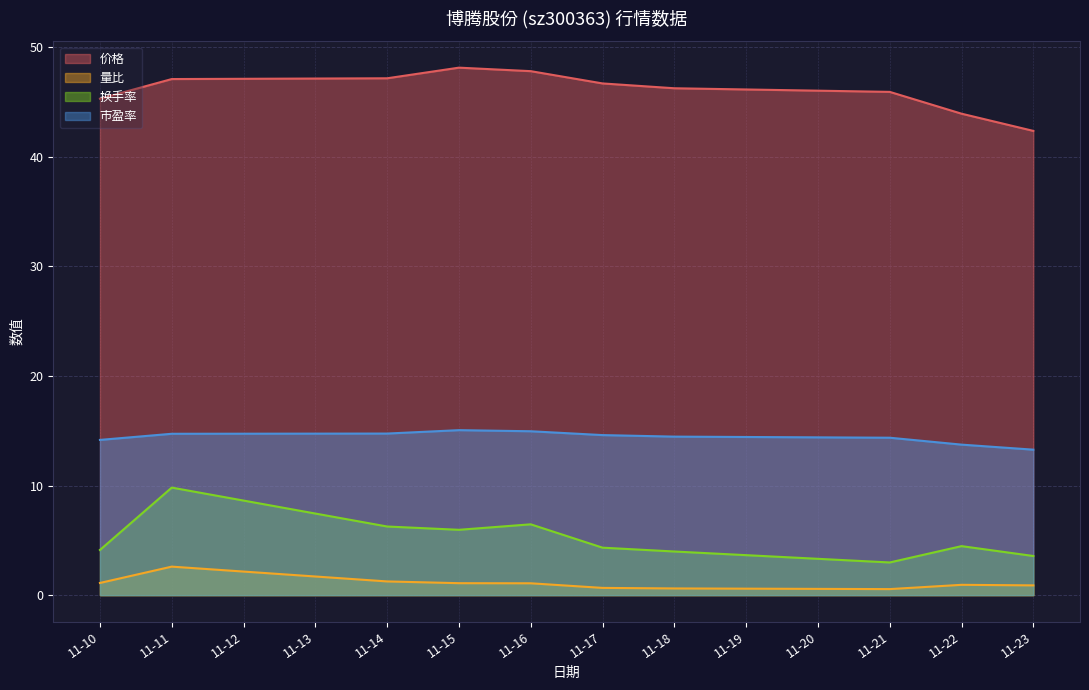

The value of 市盈率 at 11-22 is 13.7. True or false?

True